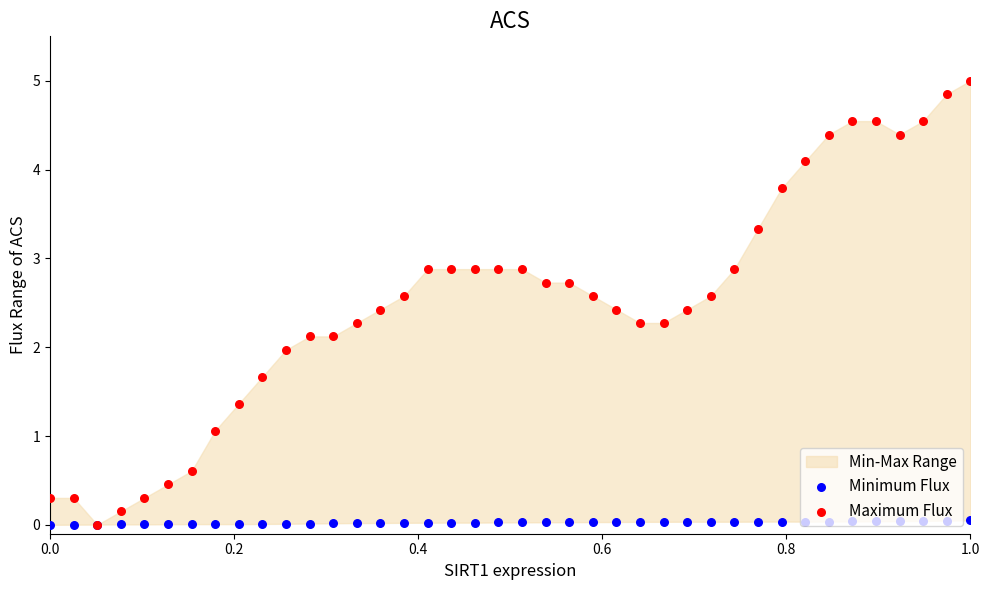

Which series has the largest total across all categories?

Maximum Flux